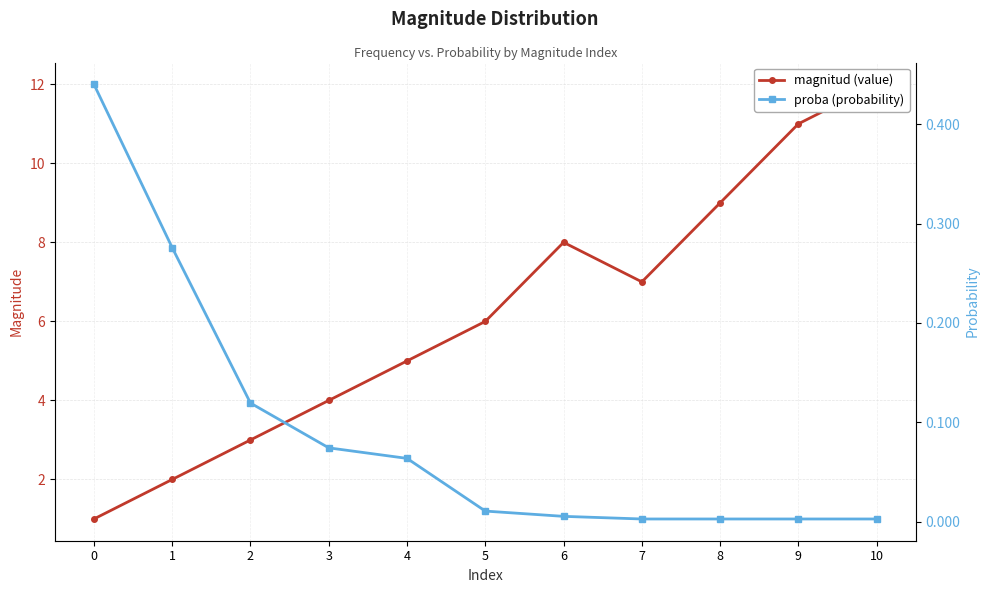

Is the value of proba (probability) at 9 greater than the value of magnitud (value) at 5?

No